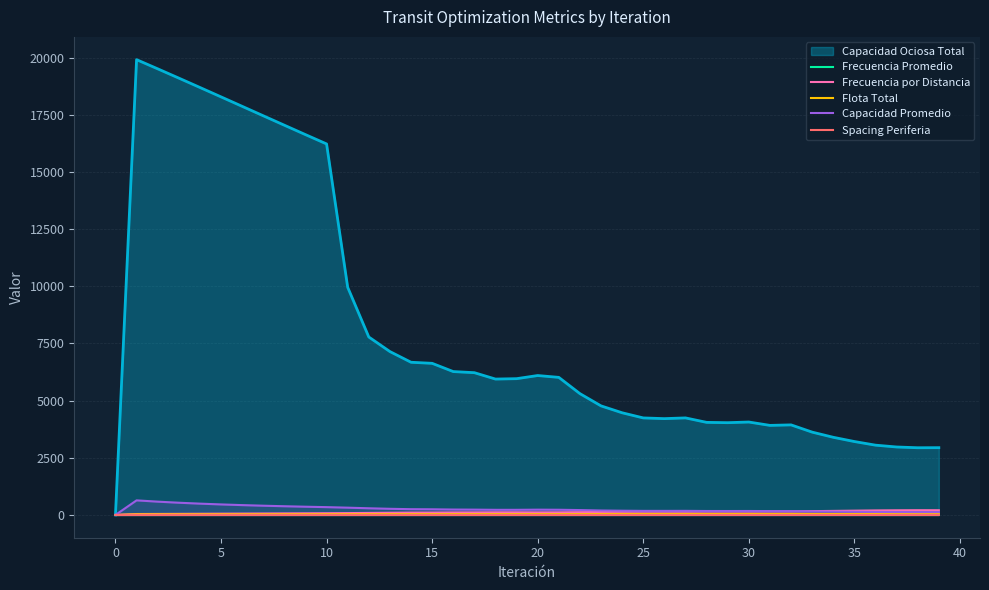

What is the average value of the Capacidad Promedio series?

258.0